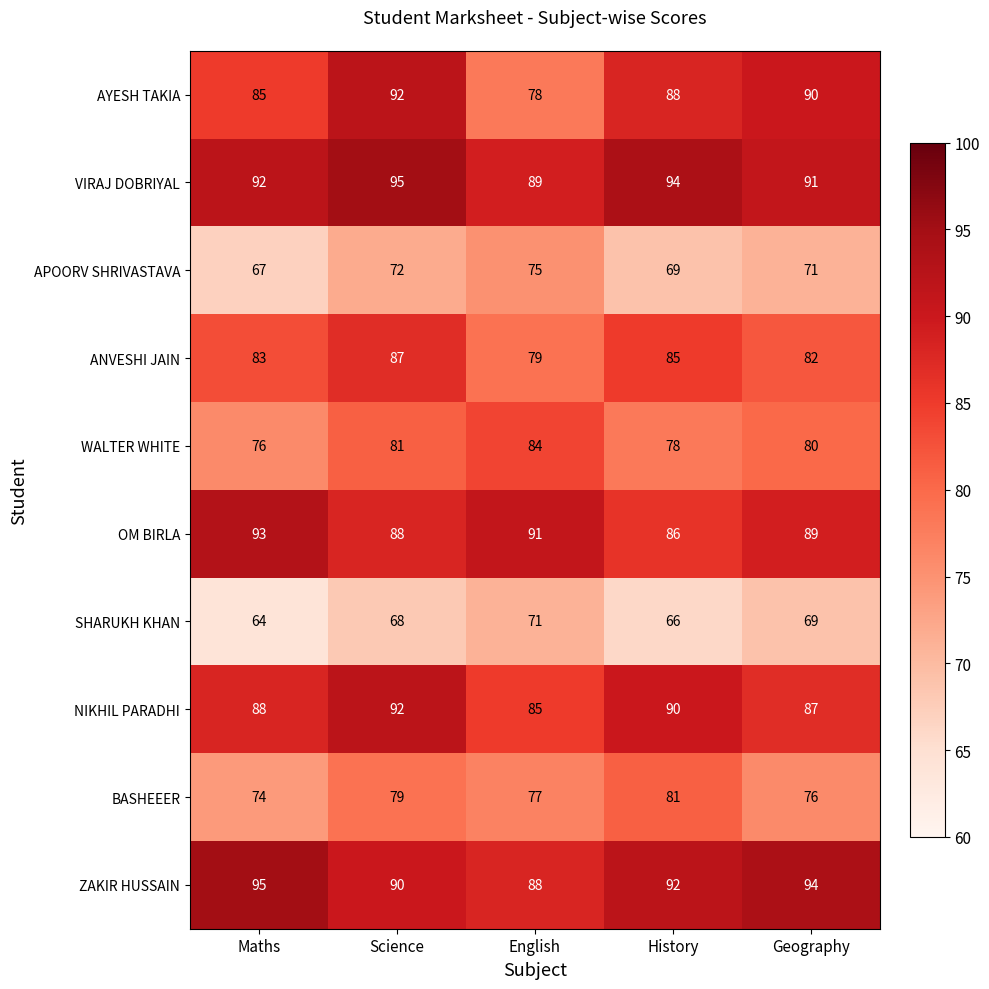

Rank the series at History from highest to lowest value.

VIRAJ DOBRIYAL, ZAKIR HUSSAIN, NIKHIL PARADHI, AYESH TAKIA, OM BIRLA, ANVESHI JAIN, BASHEEER, WALTER WHITE, APOORV SHRIVASTAVA, SHARUKH KHAN